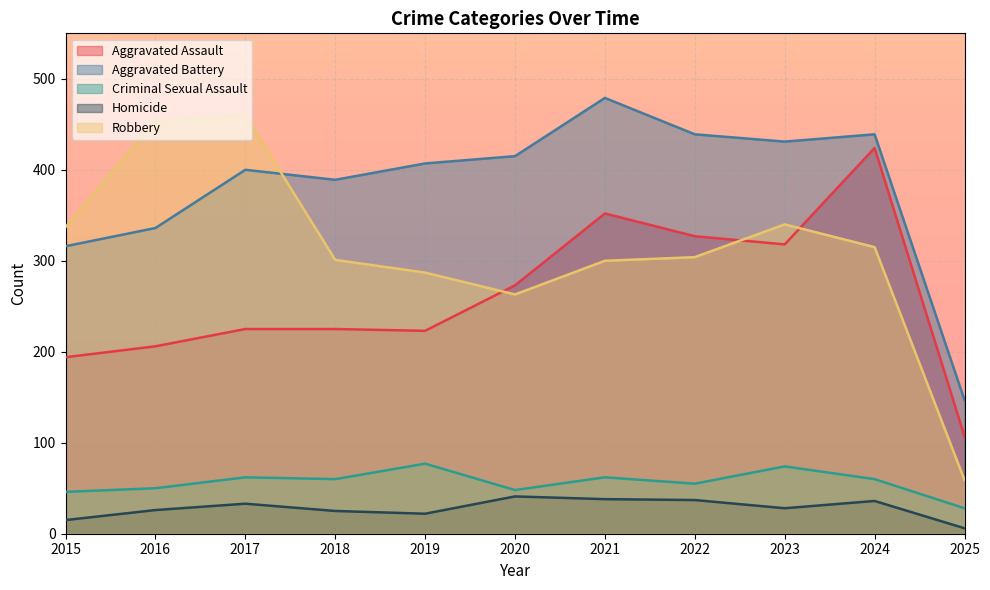

Is the value of Aggravated Assault at 2015 greater than the value of Aggravated Battery at 2020?

No